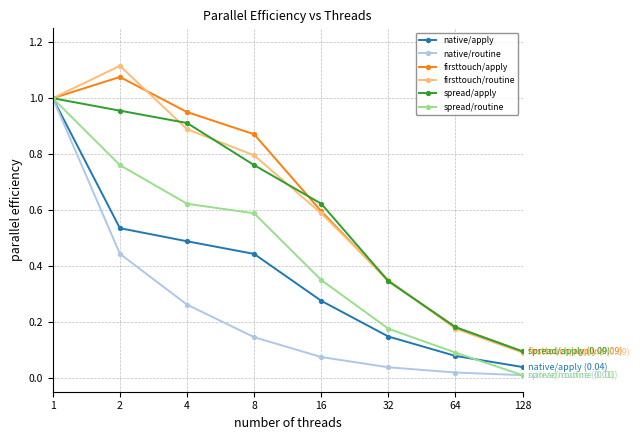

Which series has the widest spread of values?

firsttouch/routine